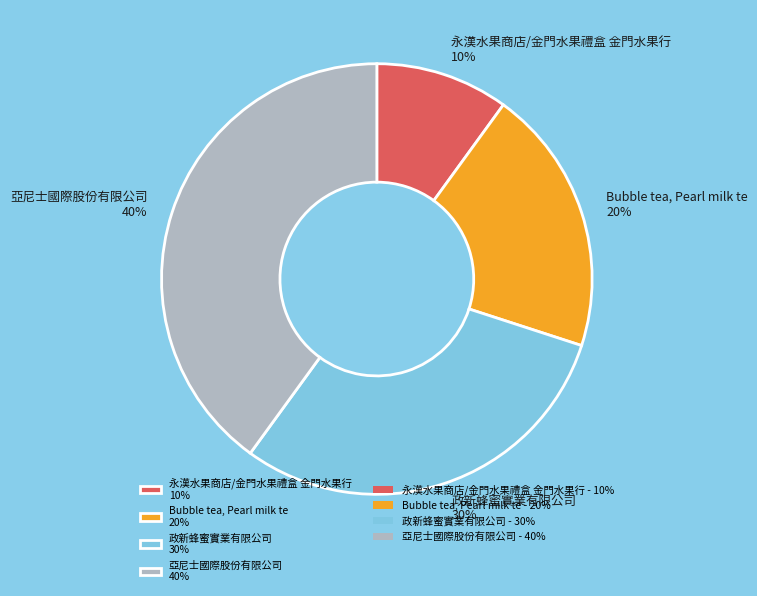

Is there a majority slice in this chart?

No